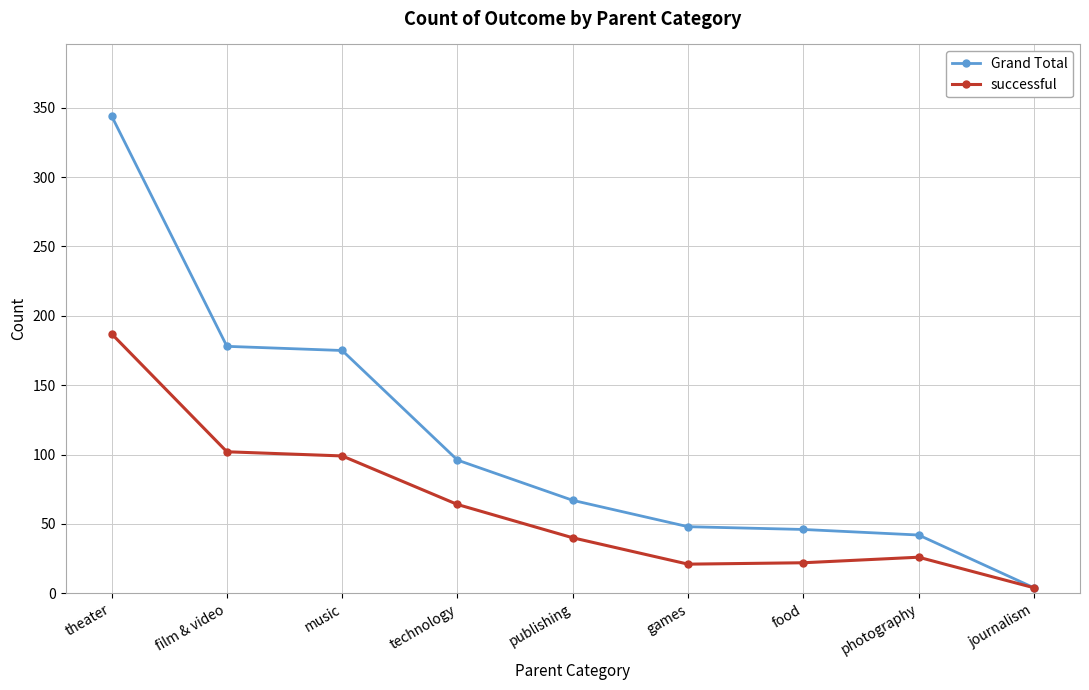

At how many categories does at least one series exceed 254?

1